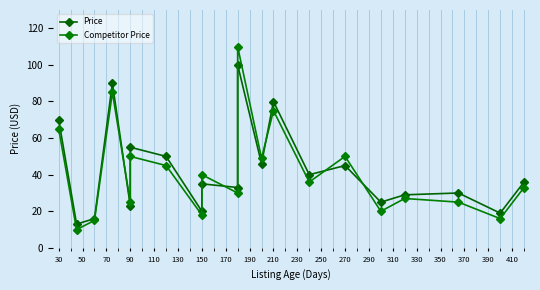

True or false: Price and Competitor Price intersect in this chart.

True